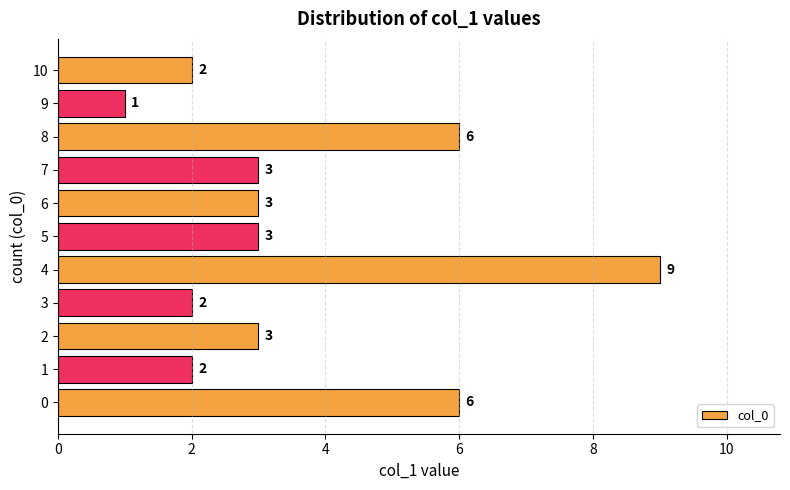

Reading top to bottom, what are all the values shown in this chart?

2	1	6	3	3	3	9	2	3	2	6